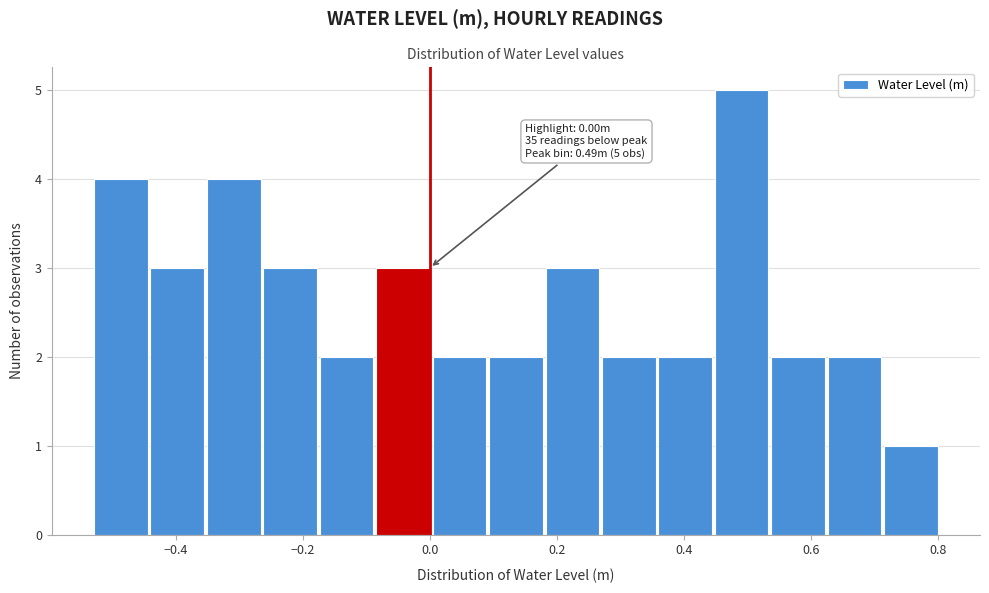

Which range on the x-axis has the tallest bar?

0.44 to 0.54